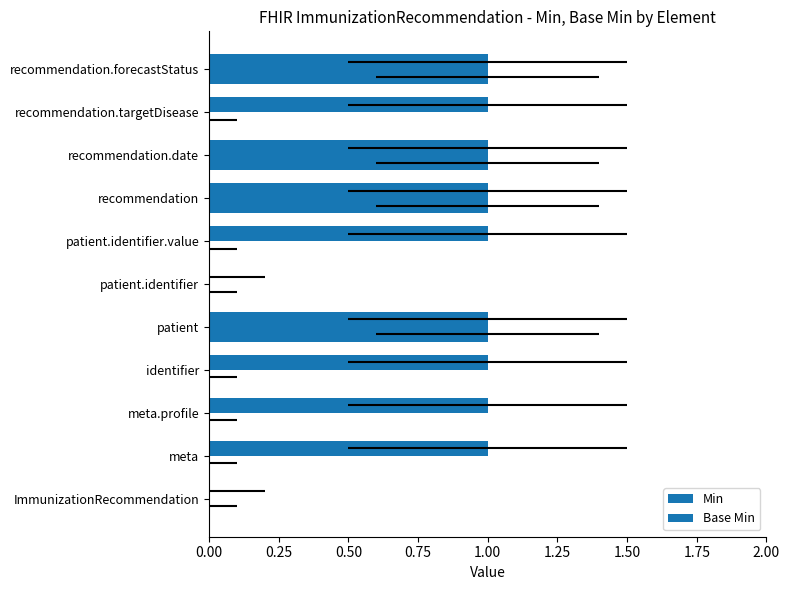

Is the value of Min at recommendation.forecastStatus greater than the value of Base Min at meta?

Yes